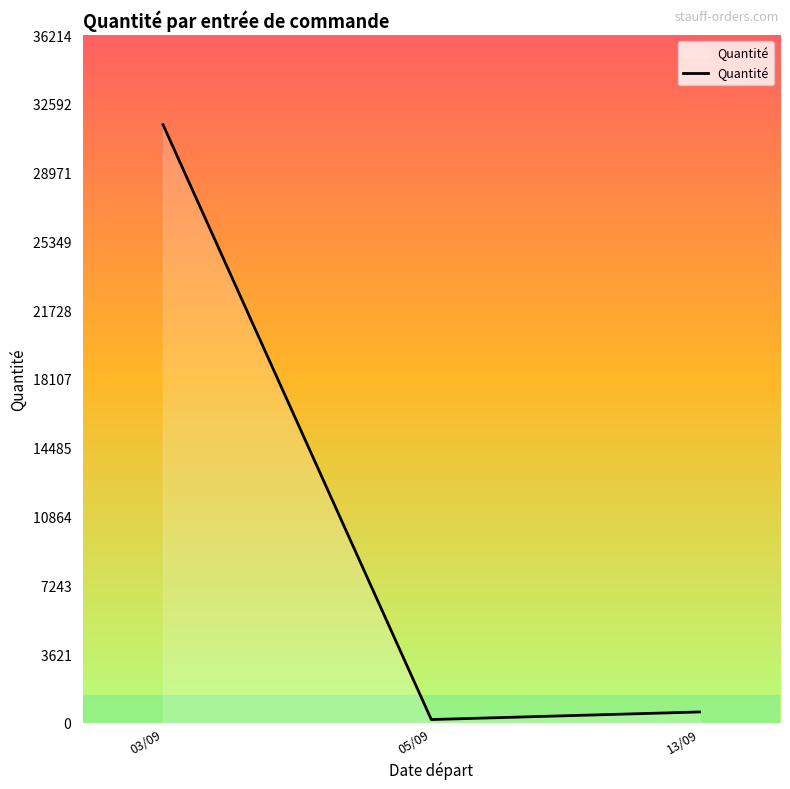

How many lines are shown in the chart?

1